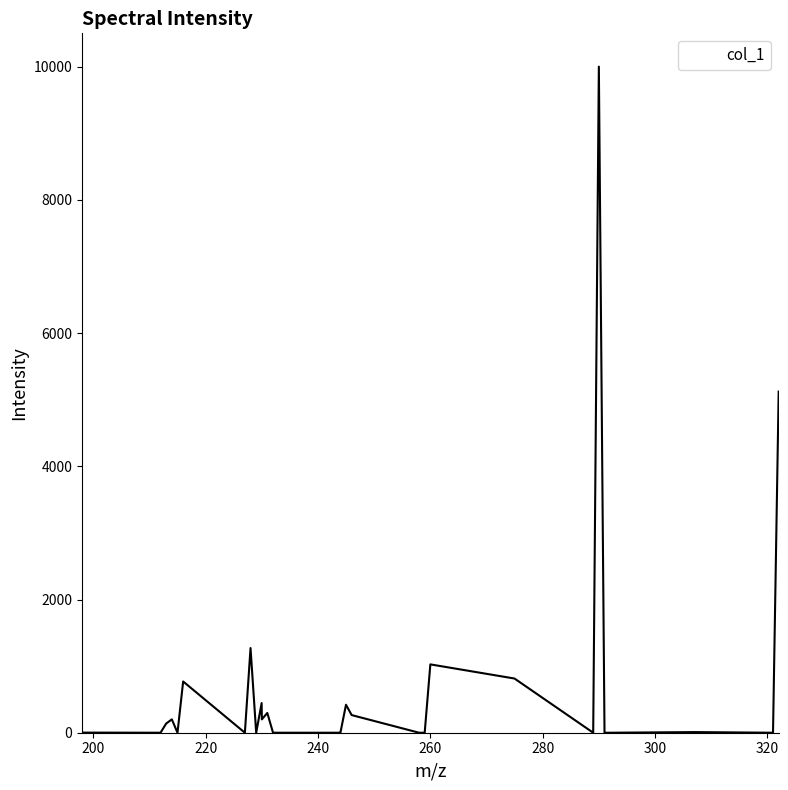

What is the maximum value shown in the chart?

10000.0